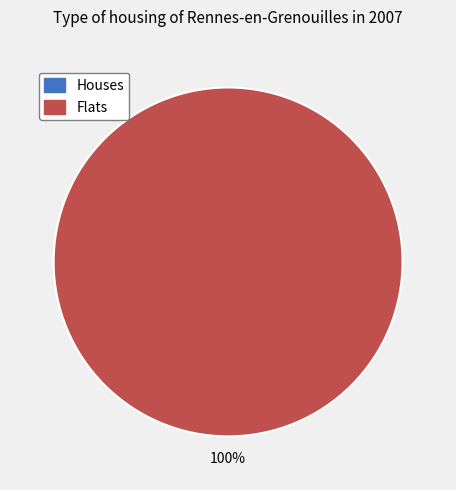

True or false: 0 accounts for 0% of the total.

True